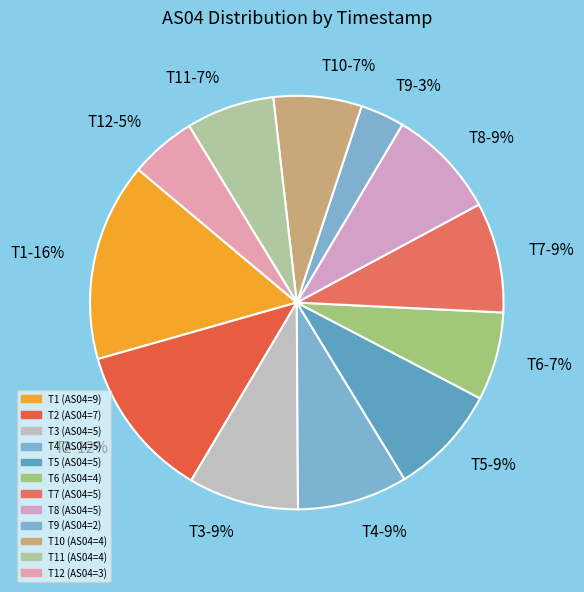

How many slices are in this pie chart?

12